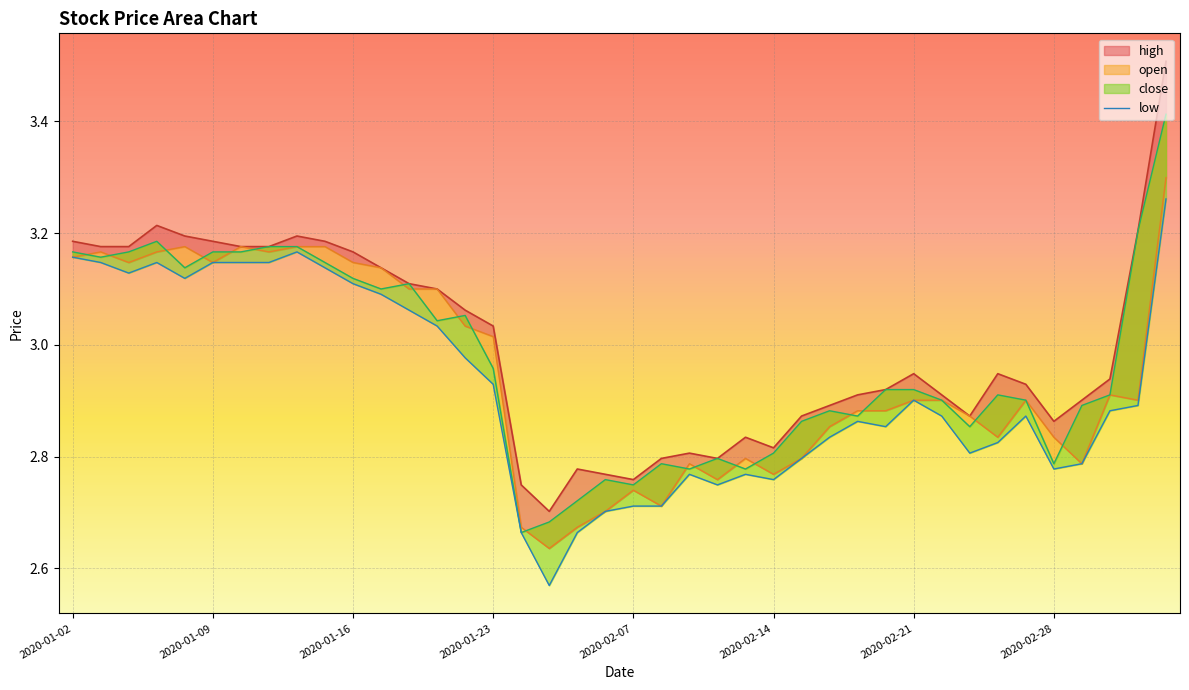

Is it true that close equals 4.7 at 2020-02-04?

False